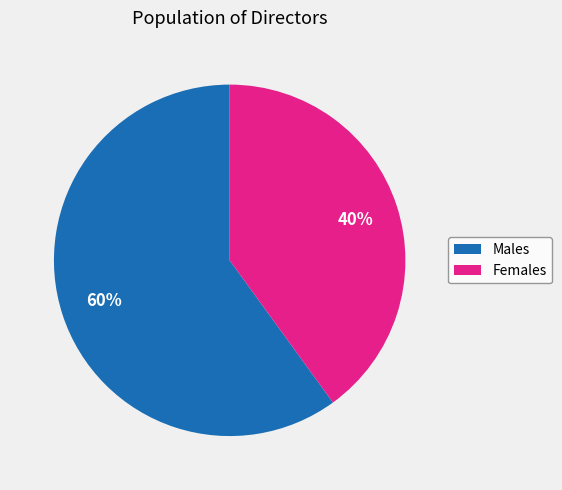

How many segments does this pie chart have?

2